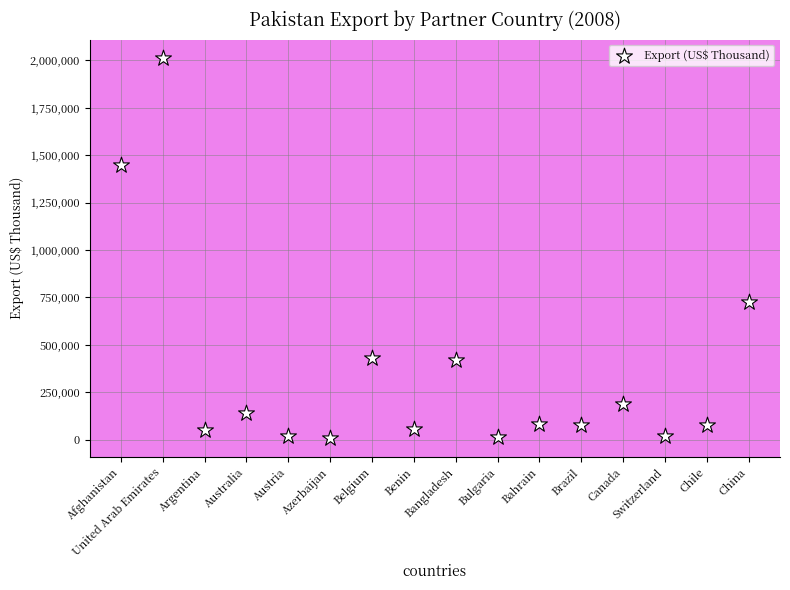

What is the range of Y values (max minus min)?

2001347.4